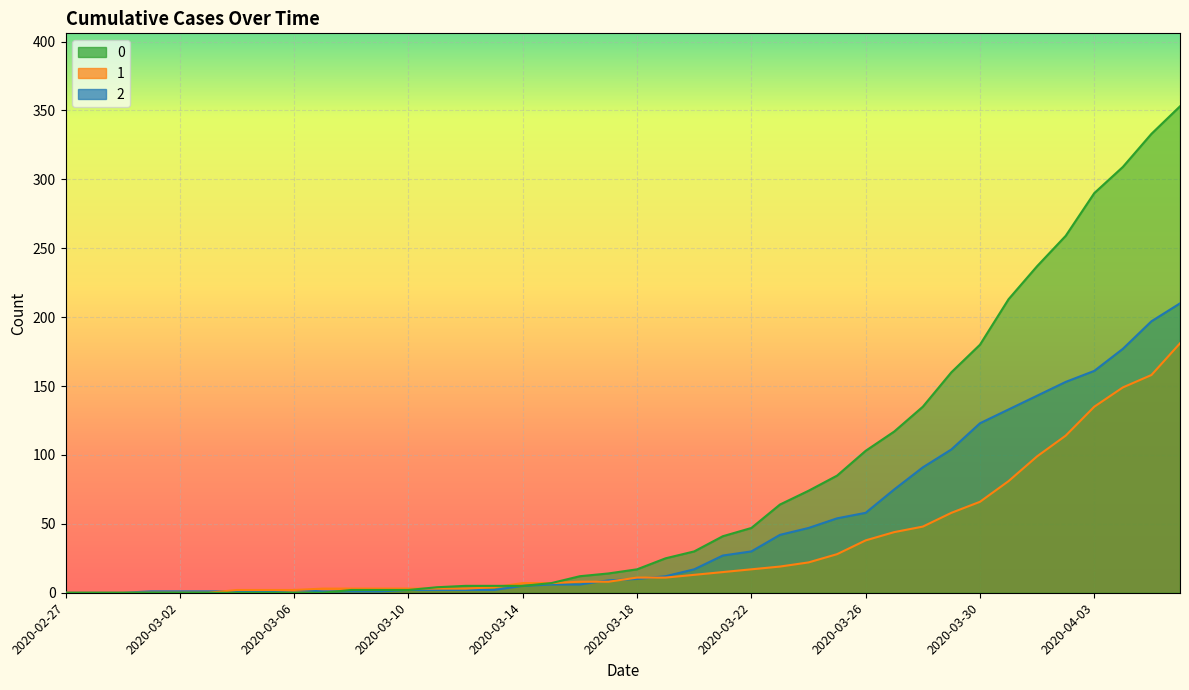

Rank the categories by 0 value from lowest to highest.

2020-02-27, 2020-02-28, 2020-02-29, 2020-03-01, 2020-03-02, 2020-03-03, 2020-03-04, 2020-03-05, 2020-03-06, 2020-03-07, 2020-03-08, 2020-03-09, 2020-03-10, 2020-03-11, 2020-03-12, 2020-03-13, 2020-03-14, 2020-03-15, 2020-03-16, 2020-03-17, 2020-03-18, 2020-03-19, 2020-03-20, 2020-03-21, 2020-03-22, 2020-03-23, 2020-03-24, 2020-03-25, 2020-03-26, 2020-03-27, 2020-03-28, 2020-03-29, 2020-03-30, 2020-03-31, 2020-04-01, 2020-04-02, 2020-04-03, 2020-04-04, 2020-04-05, 2020-04-06